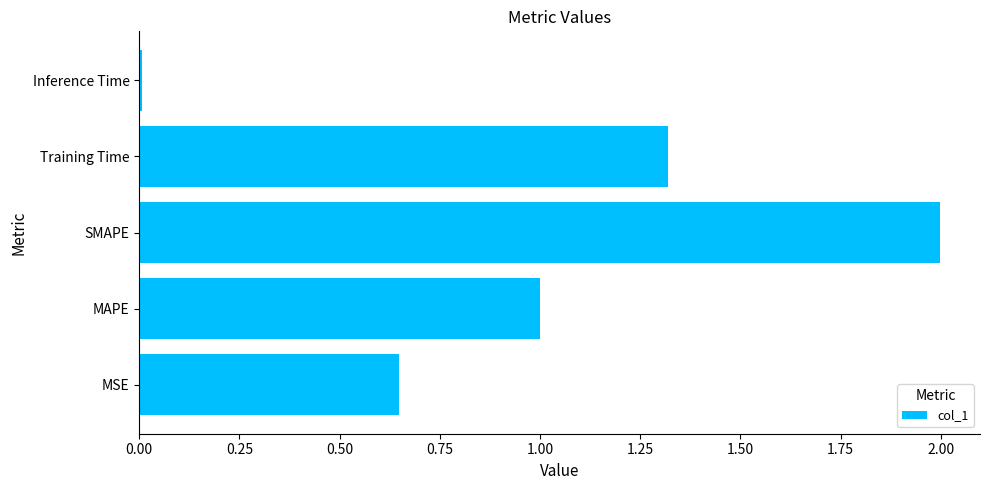

True or false: the data shows 1.0 at MAPE.

True